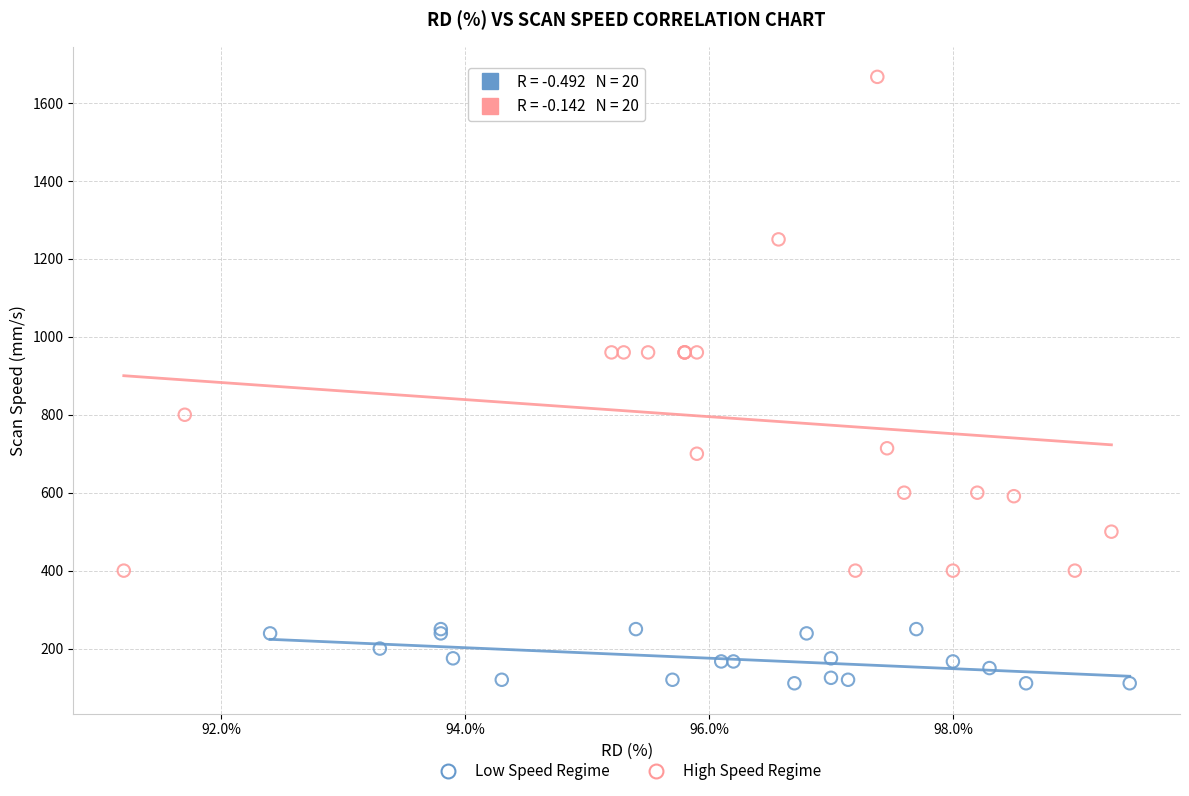

Which series reaches the maximum Y coordinate?

High Speed Regime